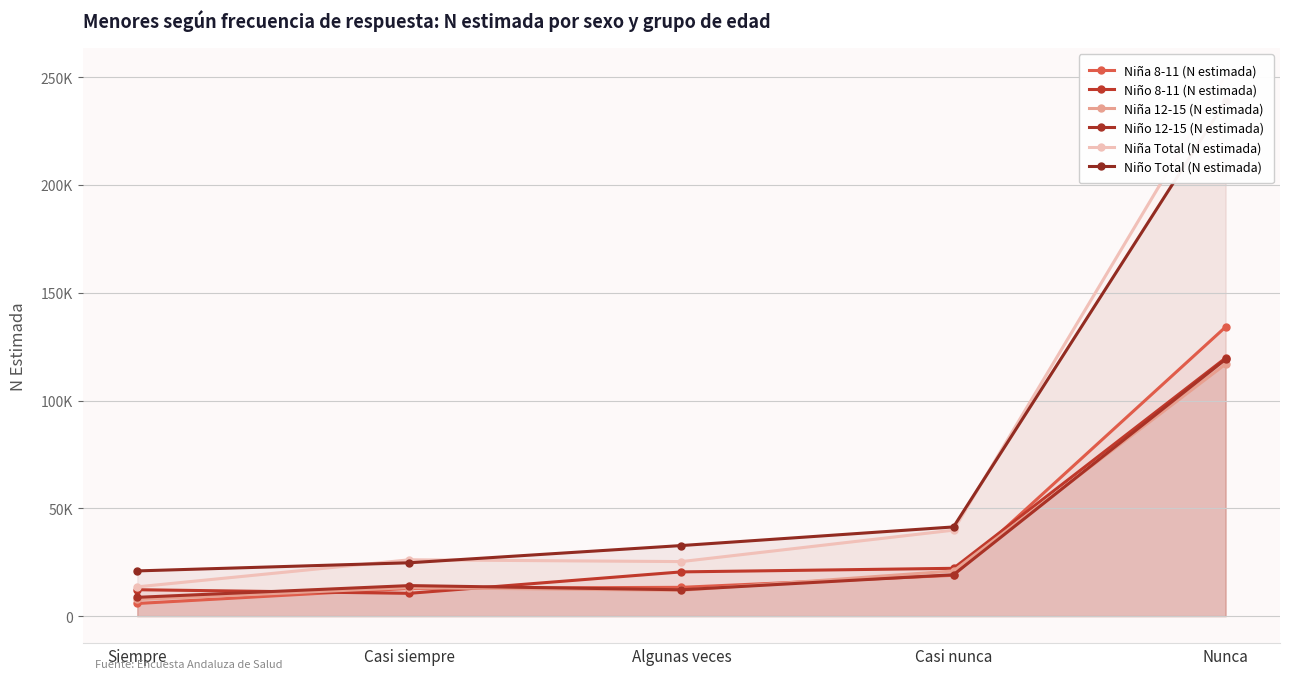

Does the chart have visible grid lines?

Yes